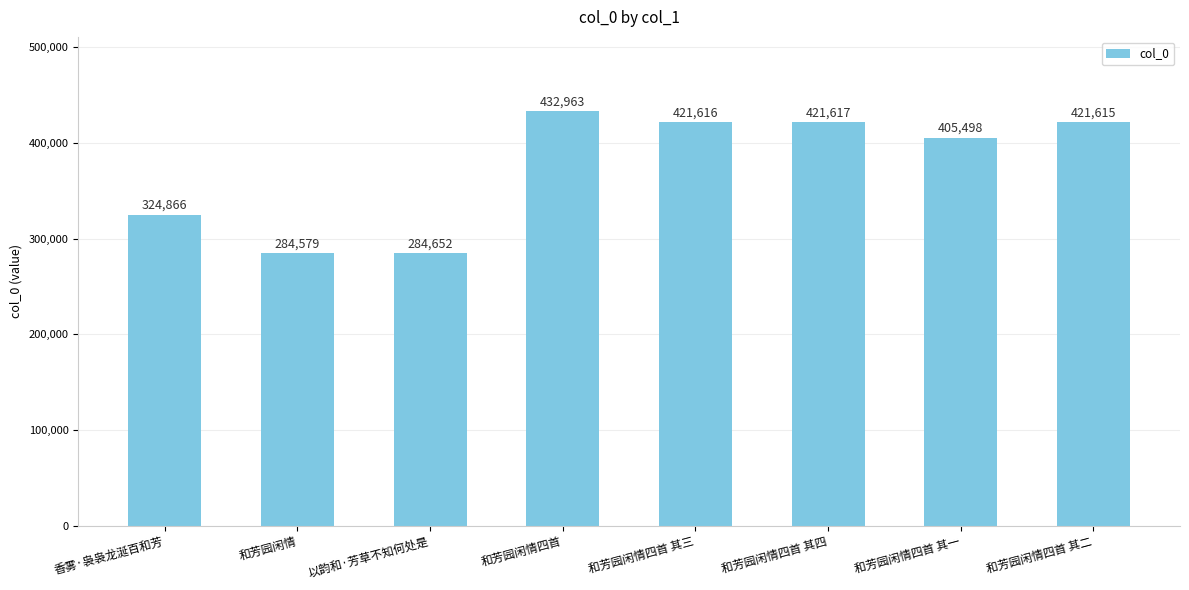

Approximately how many times larger is the value at 和芳园闲情四首 其二 compared to 以韵和·芳草不知何处是?

1.5